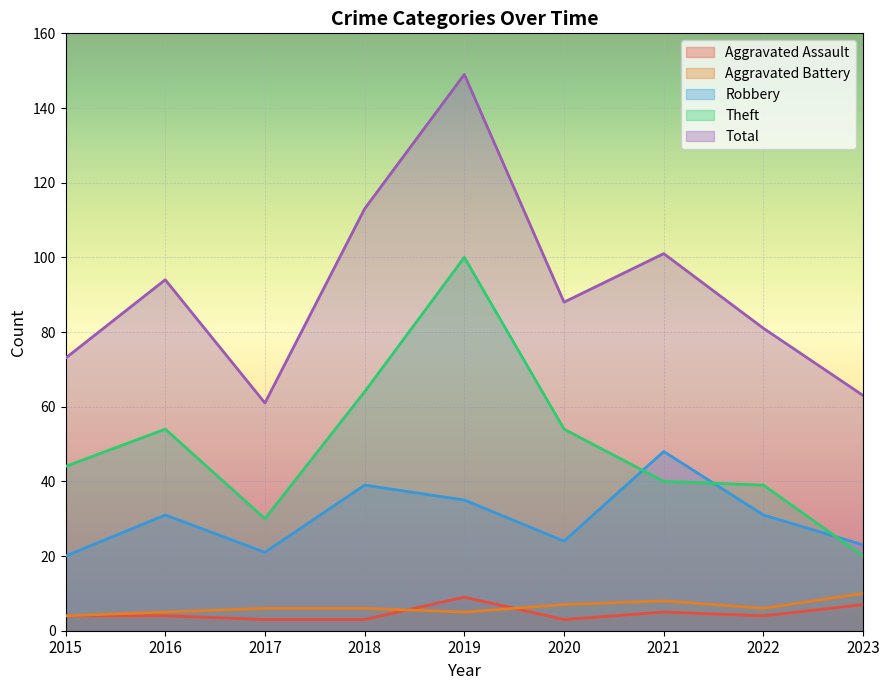

Rank the series by their maximum value, from lowest to highest.

Aggravated Assault, Aggravated Battery, Robbery, Theft, Total